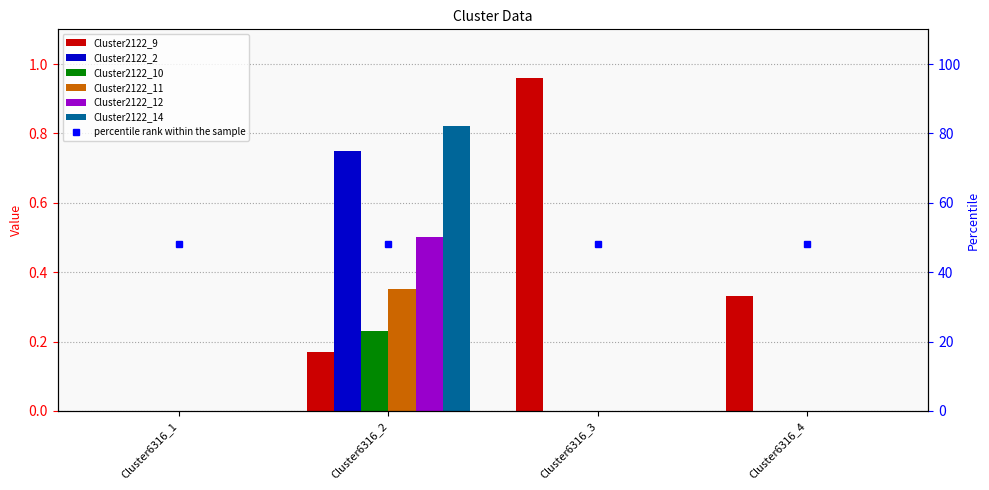

What is the sum of the Cluster2122_12 values at Cluster6316_1 and Cluster6316_2?

0.5